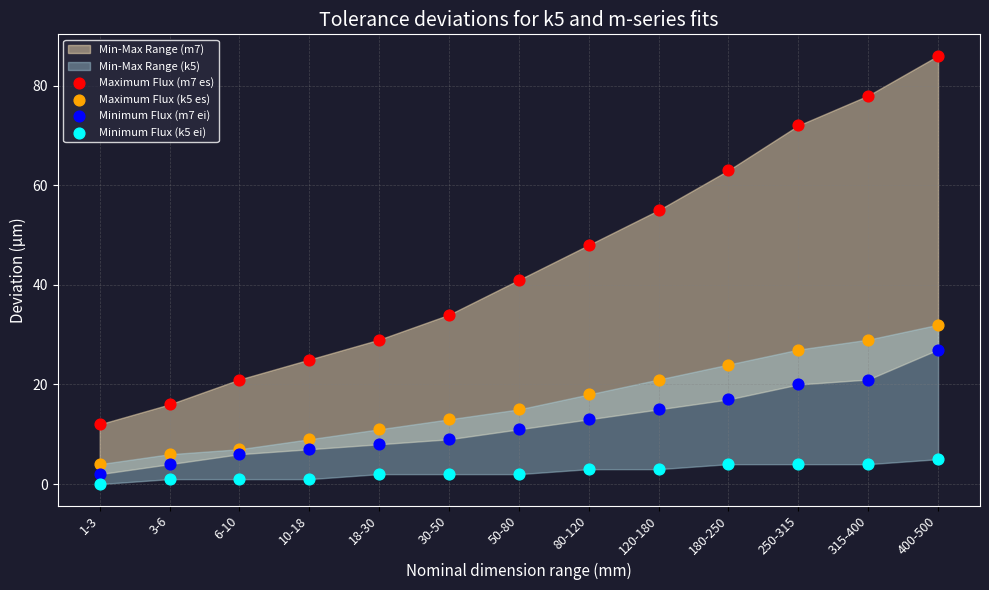

Which series has the widest spread of Y values?

Maximum Flux (m7 es)